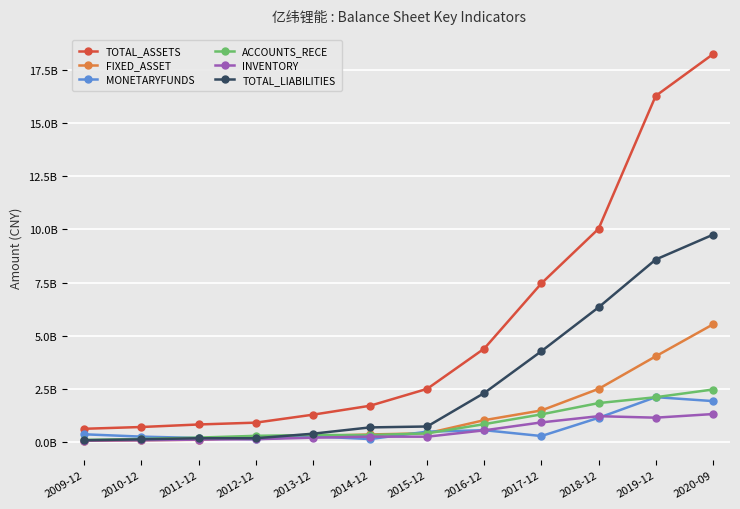

What are all the series names shown in the legend?

TOTAL_ASSETS, FIXED_ASSET, MONETARYFUNDS, ACCOUNTS_RECE, INVENTORY, TOTAL_LIABILITIES